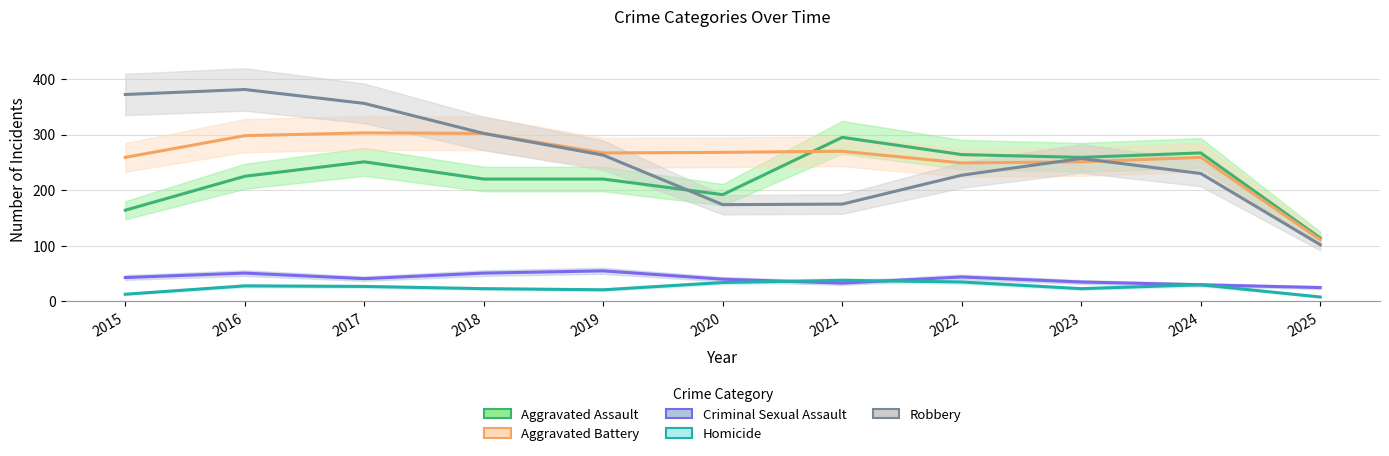

What is the difference between the maximum and minimum values in the Aggravated Battery series?

192